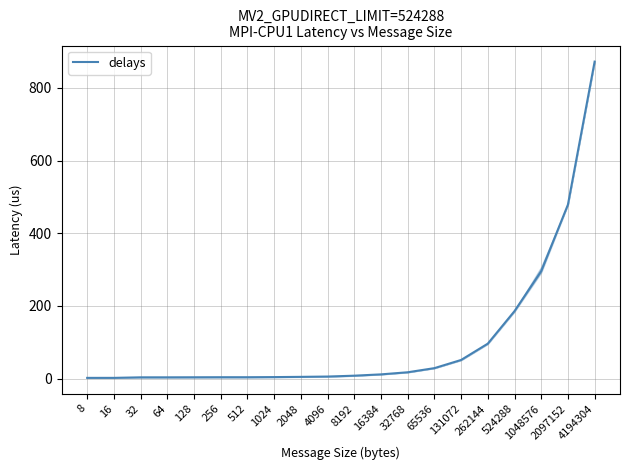

What is the average value?

104.2